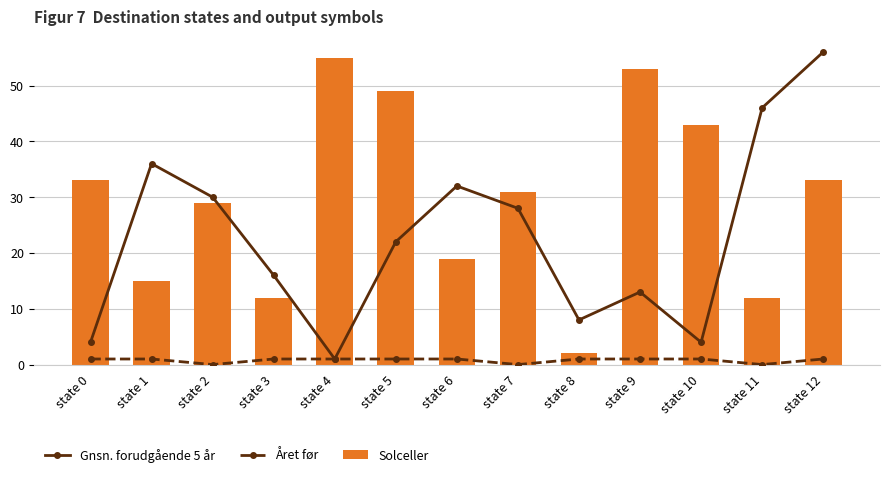

Rank the categories by Gnsn. forudgående 5 år value from highest to lowest.

state 12, state 11, state 1, state 6, state 2, state 7, state 5, state 3, state 9, state 8, state 0, state 10, state 4